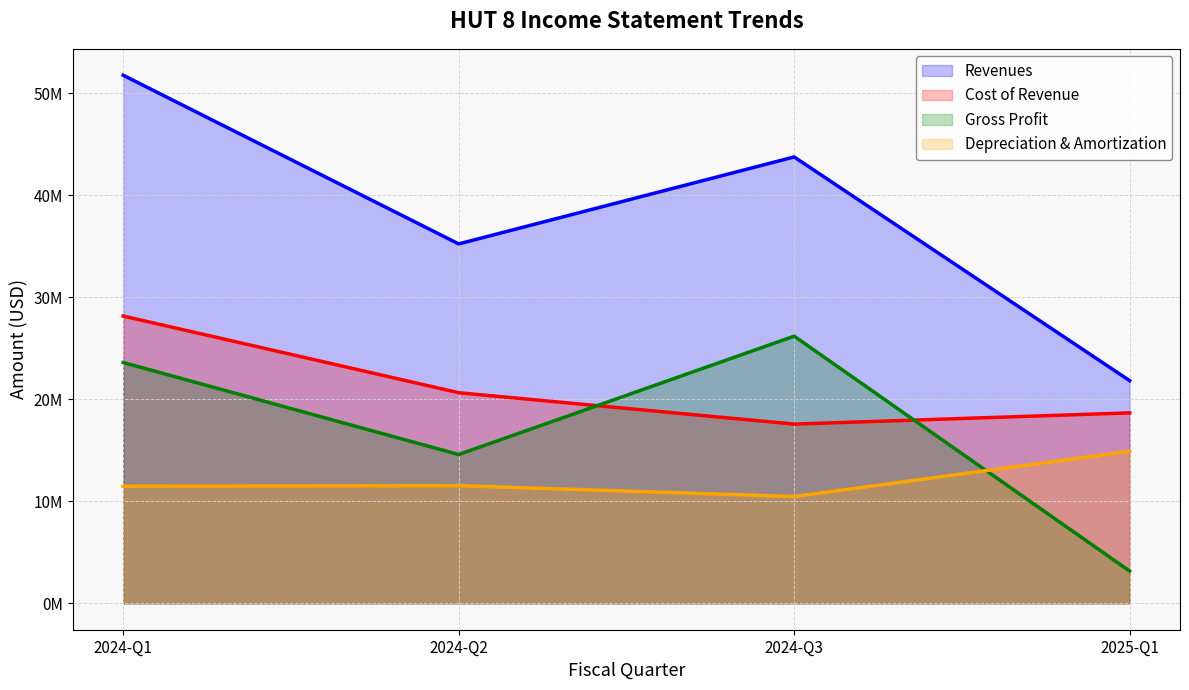

What is the sum of the Depreciation & Amortization values at 2024-Q1 and 2024-Q3?

21934000